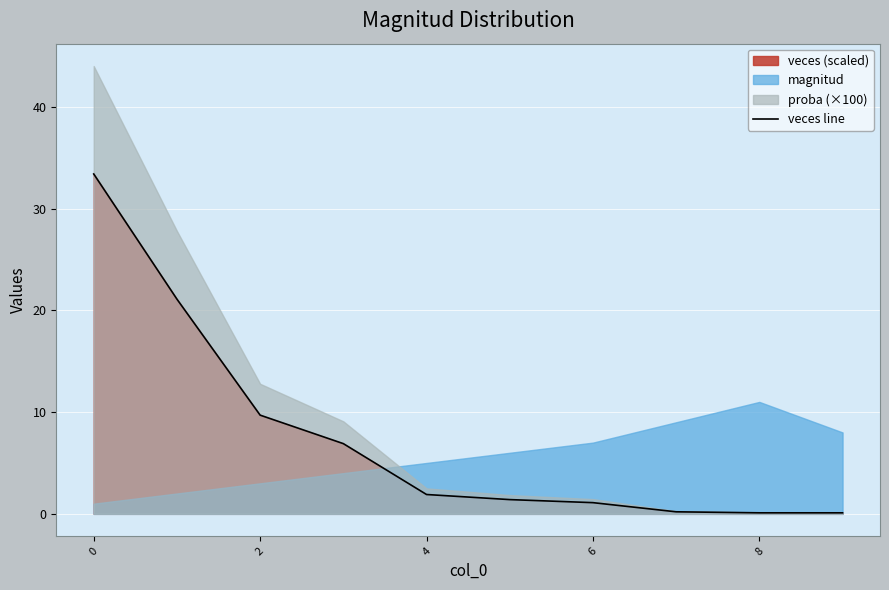

Which category has the lowest value across all series?

8